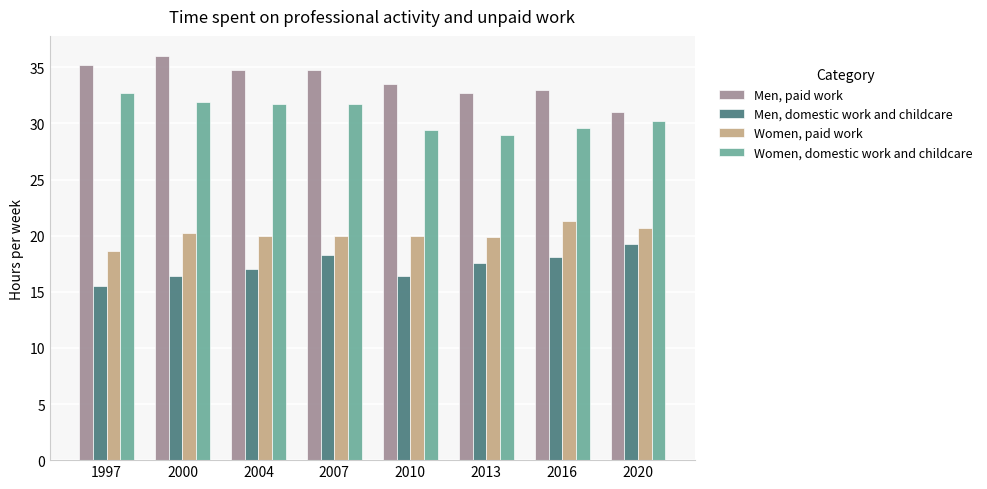

What is the spread (max minus min) of values at 2010?

17.1